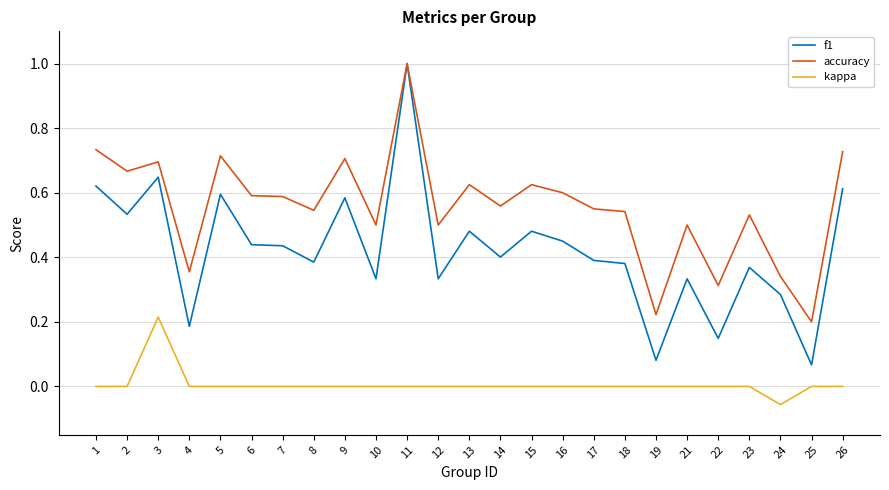

At which label does f1 reach its peak?

11